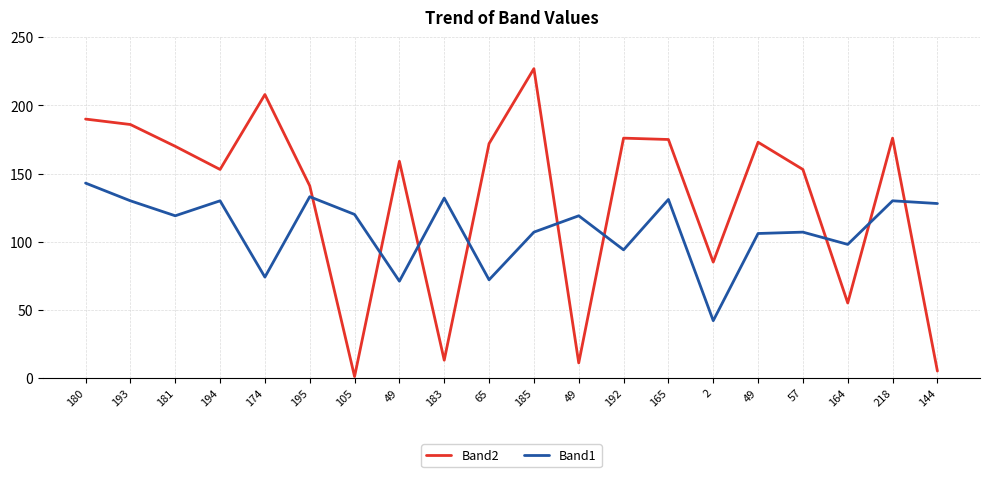

Does the chart display data point markers on the line(s)?

No